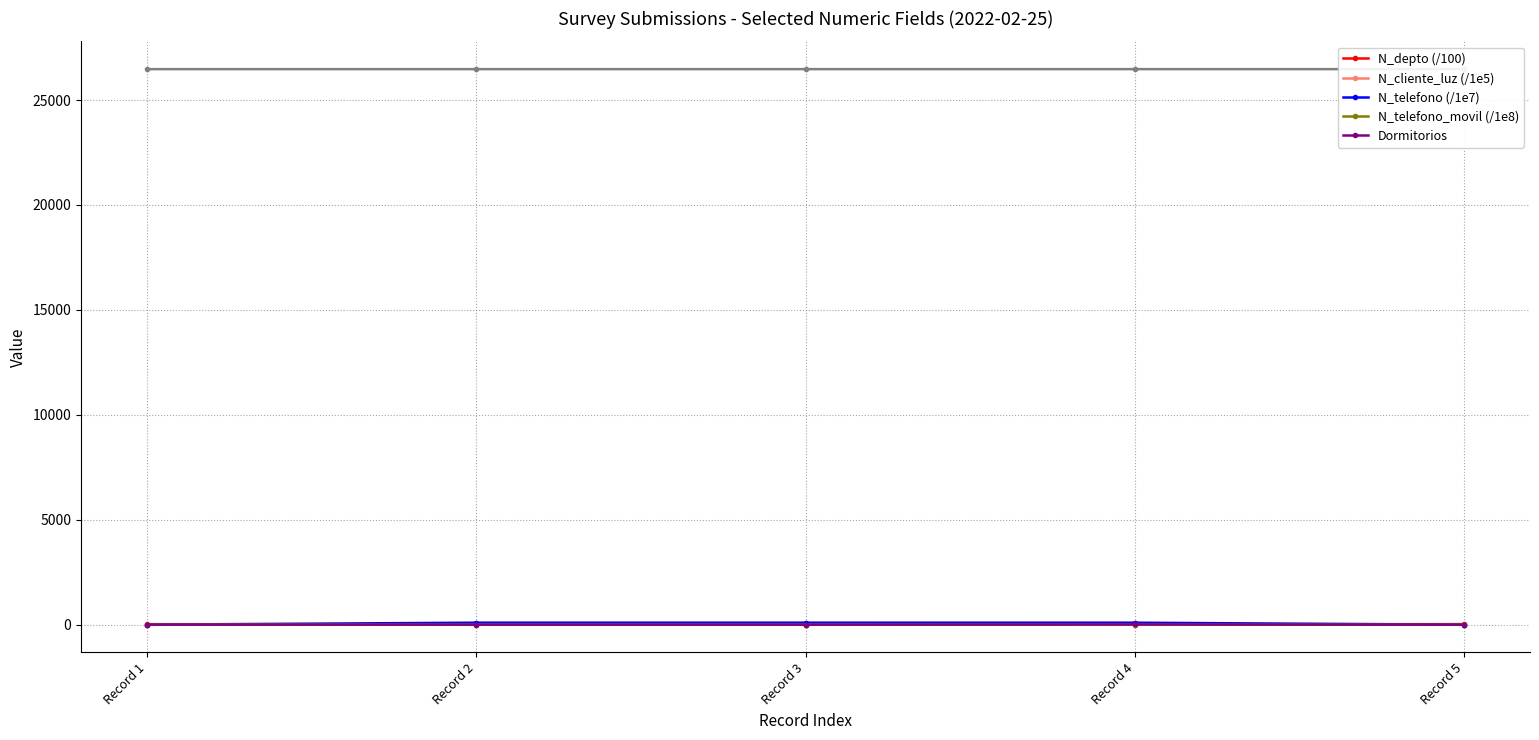

Reading left to right, what are all the values shown in this chart?

N_depto (/100): Record 1=26.1	Record 2=15.1	Record 3=6.3	Record 4=15.2	Record 5=28.0
N_cliente_luz (/1e5): Record 1=2.7	Record 2=25.9	Record 3=3.2	Record 4=2.6	Record 5=5.2
N_telefono (/1e7): Record 1=2.7	Record 2=96.3	Record 3=96.5	Record 4=95.9	Record 5=0.9
N_telefono_movil (/1e8): Record 1=9.7	Record 2=9.6	Record 3=9.7	Record 4=9.7	Record 5=0.9
Dormitorios: Record 1=3.0	Record 2=4.0	Record 3=2.0	Record 4=11.0	Record 5=1.0